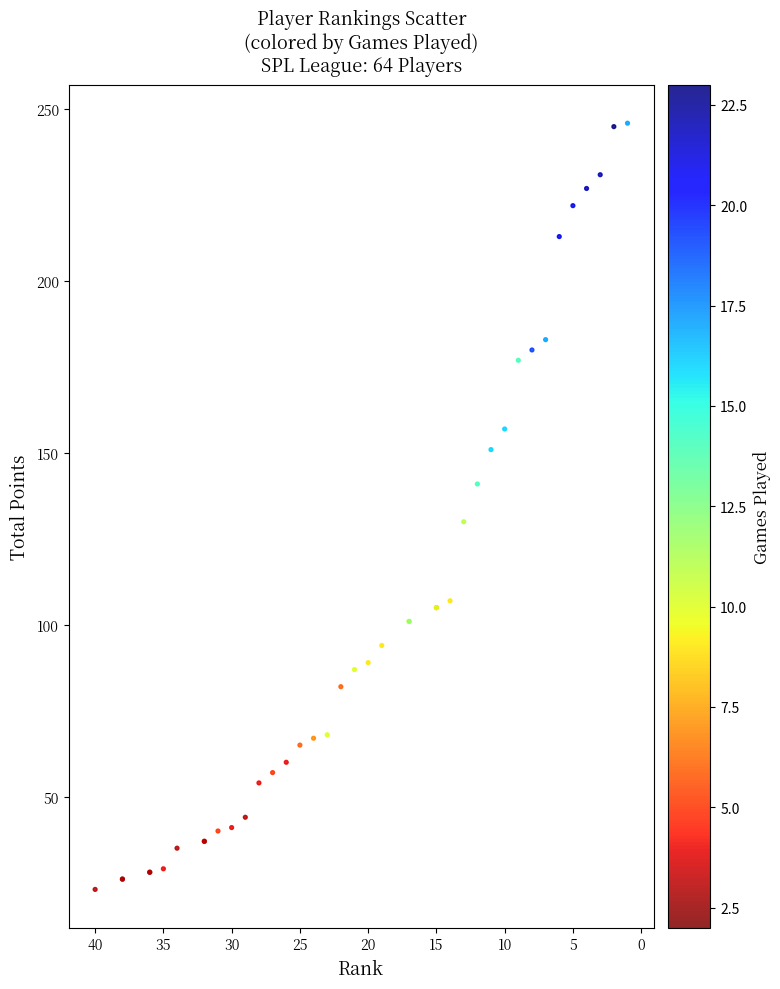

What Y value in the scatter plot is closest to 134?

130